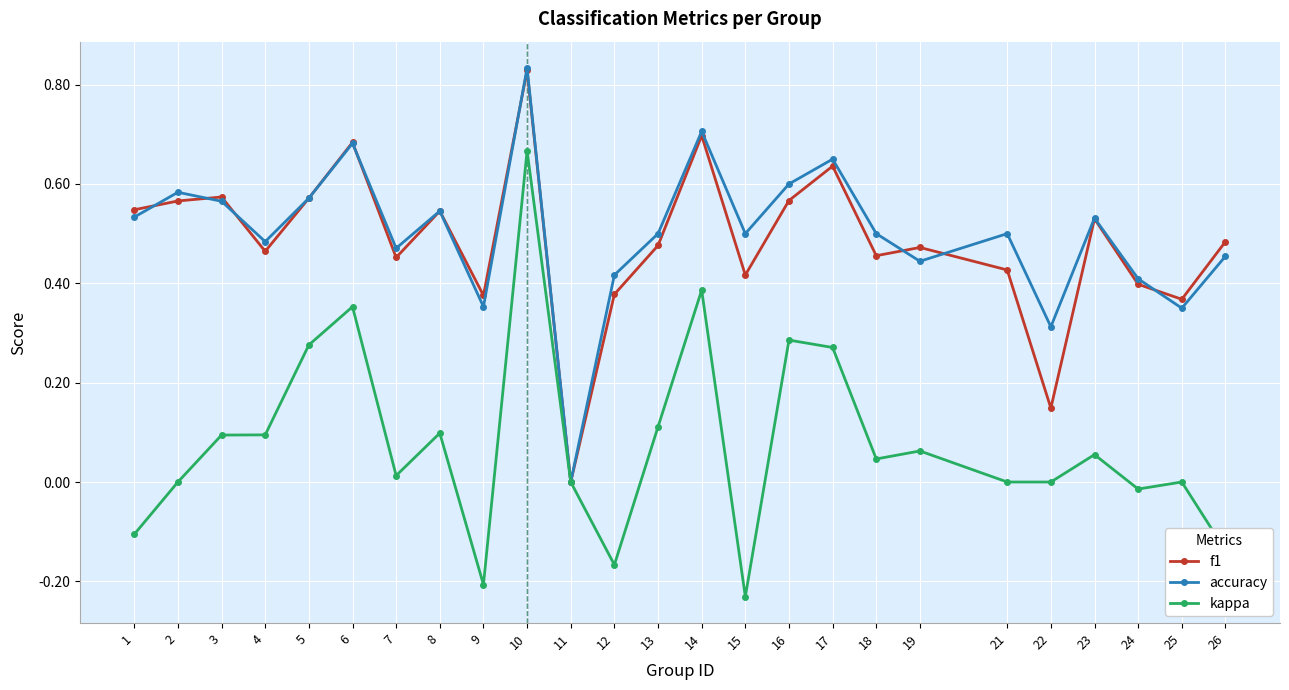

Is this an area chart (filled region under the line)?

No